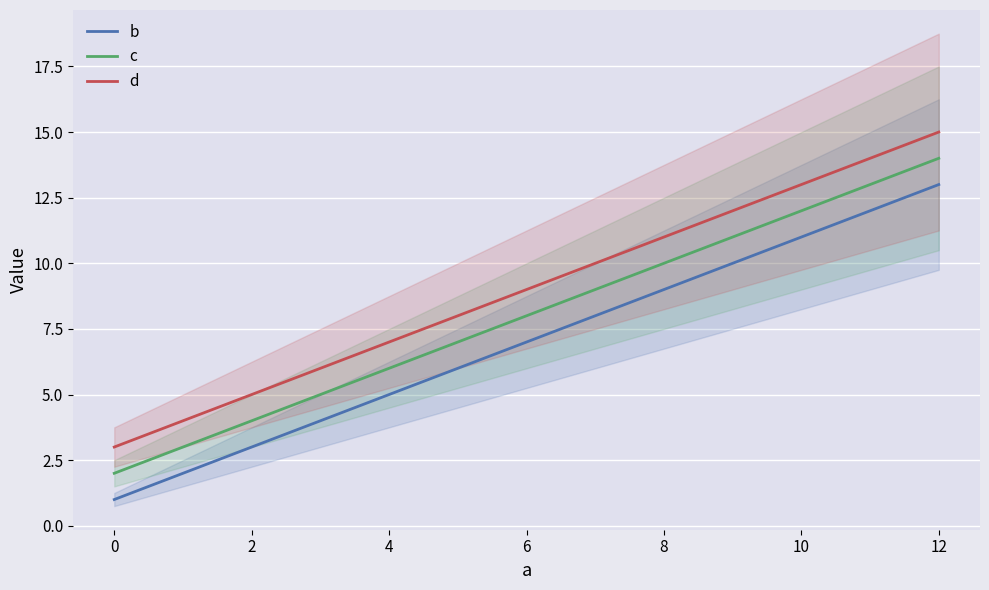

True or false: b and d intersect in this chart.

False